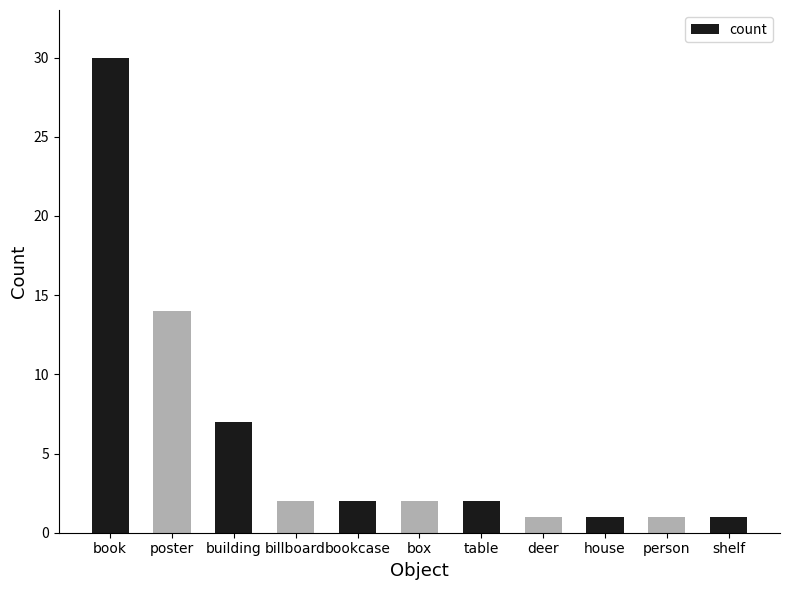

What value does the data have at person?

1